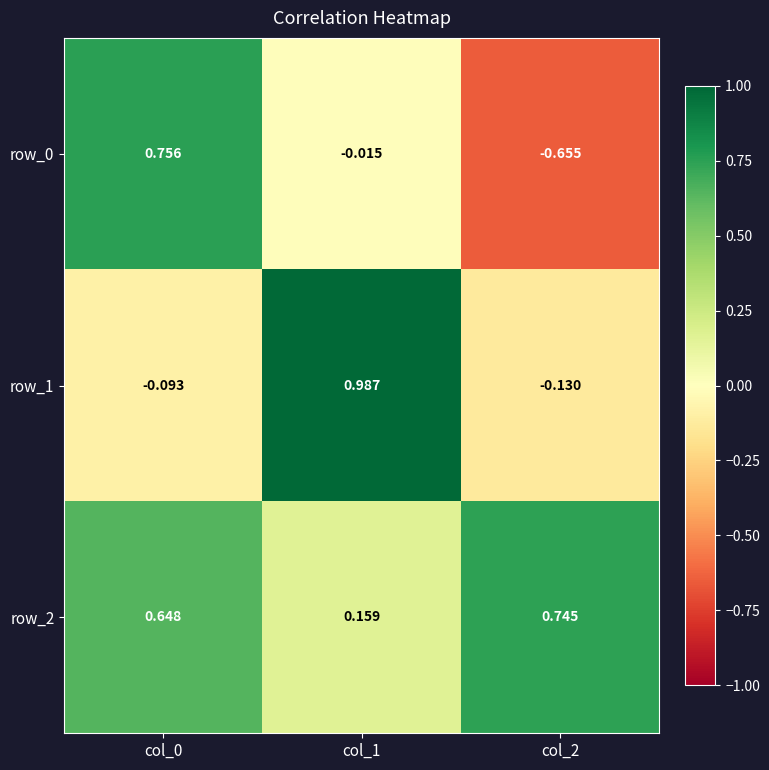

Which series has the largest total across all categories?

row_2